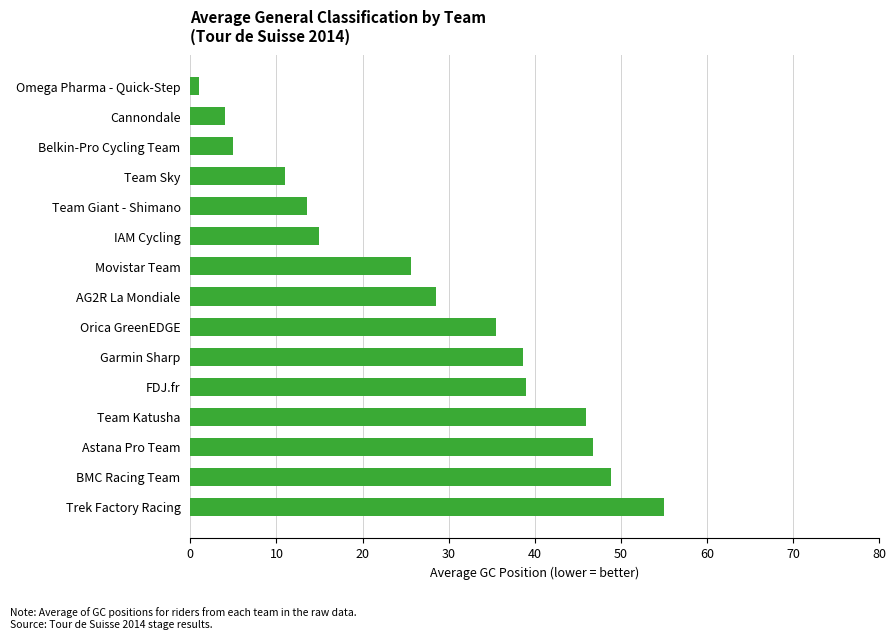

The value at Astana Pro Team is 15.3. True or false?

False